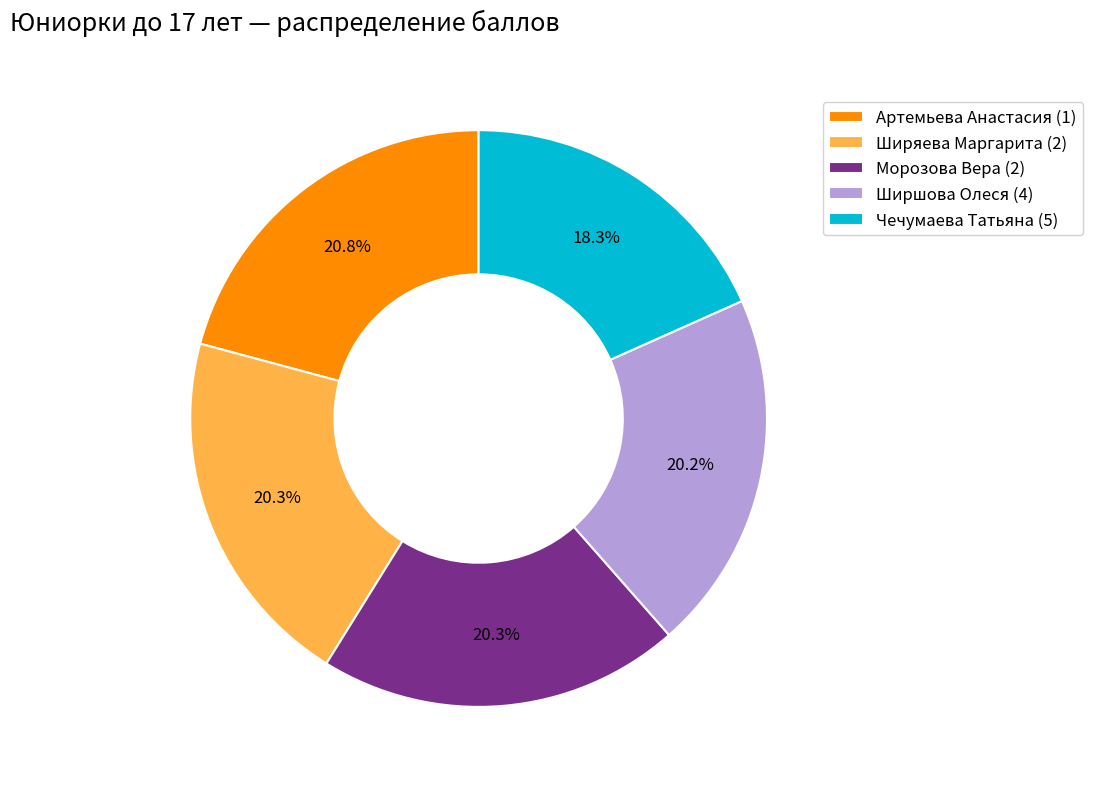

To the nearest percent, what is the average slice percentage?

20%